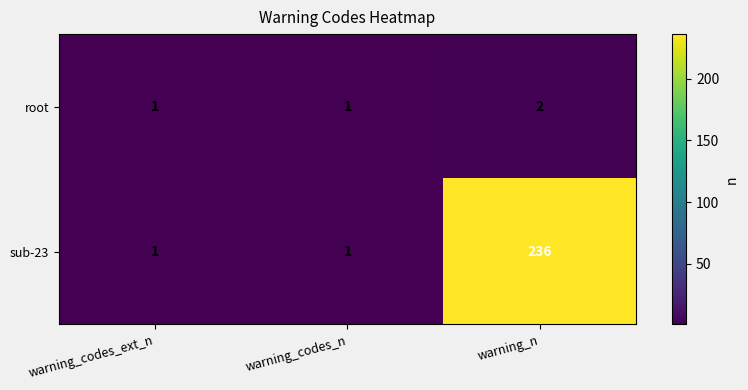

Rank the series by their average value, from highest to lowest.

sub-23, root